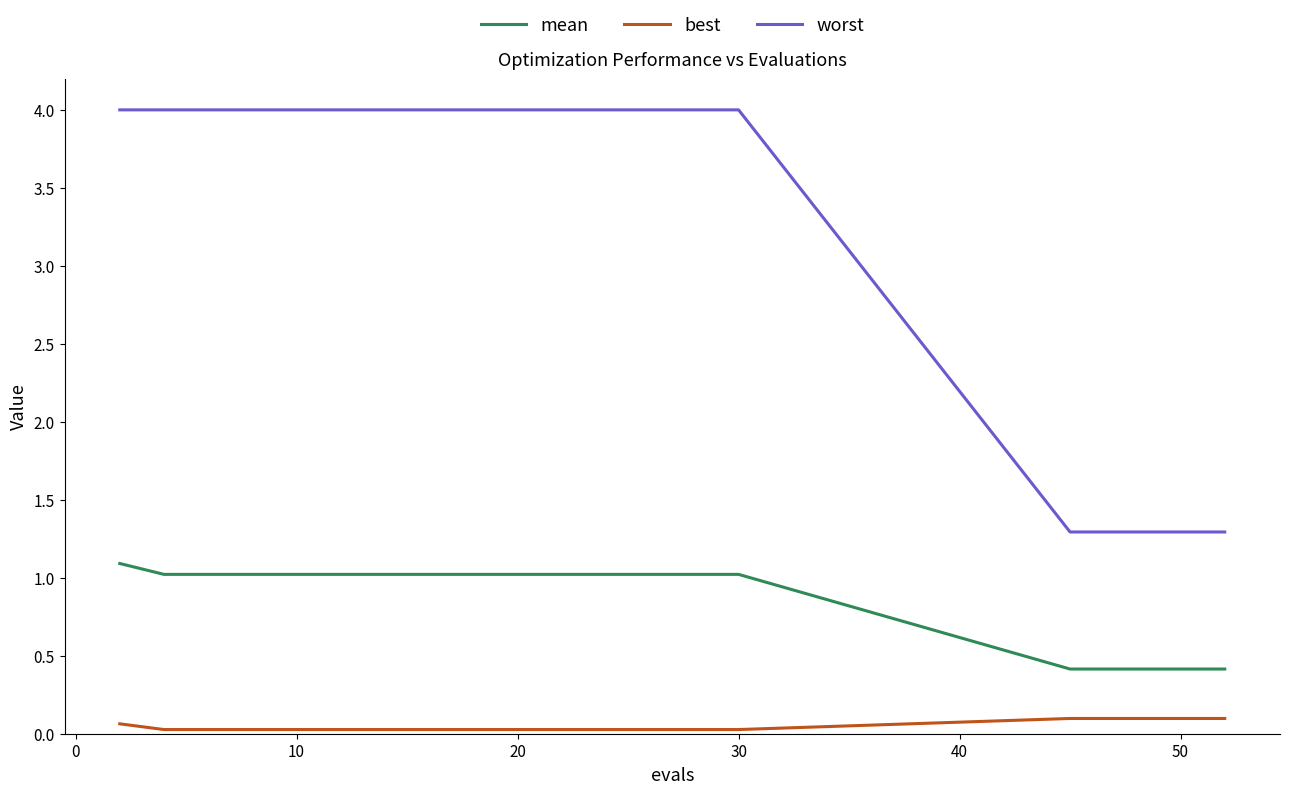

Which series has the largest range (max minus min)?

worst